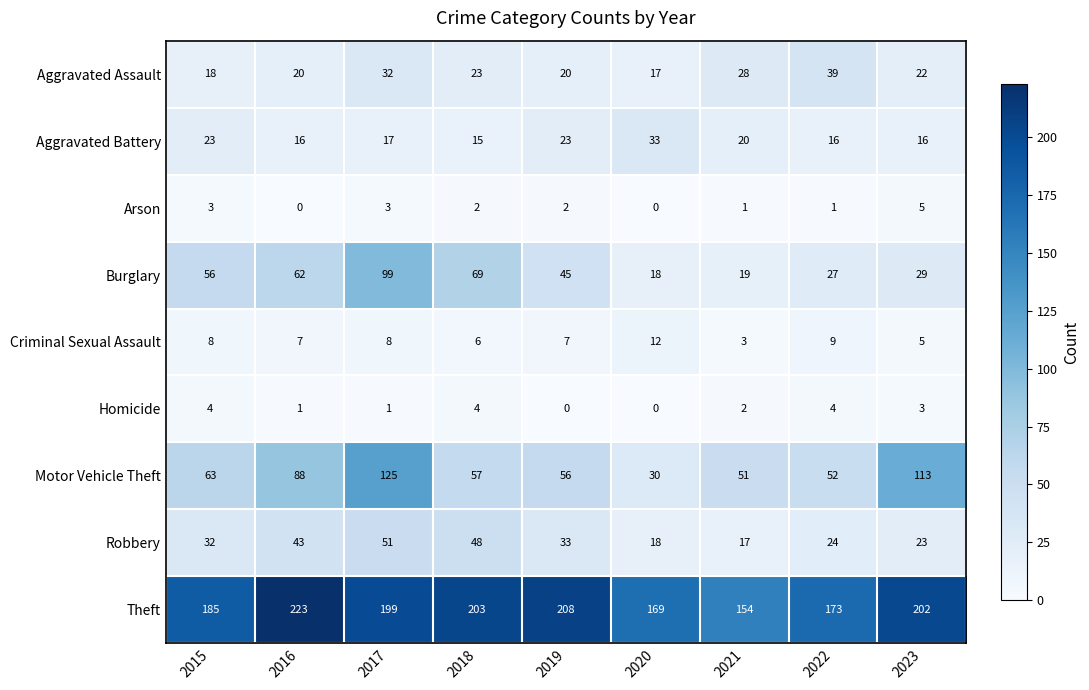

How many values in the Aggravated Battery series are below 17?

4